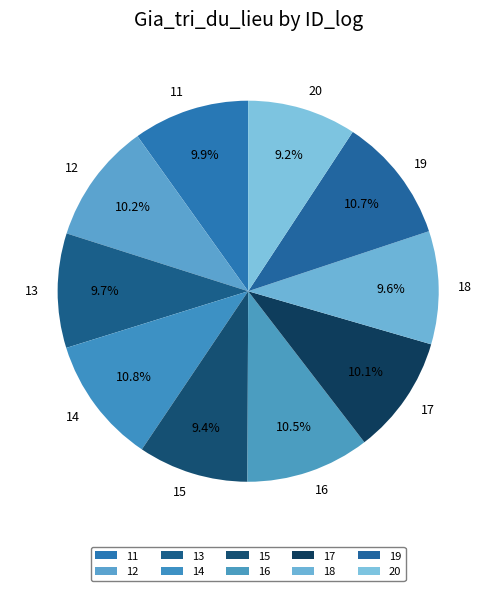

Do 15 and 11 together represent more than half of the pie?

No